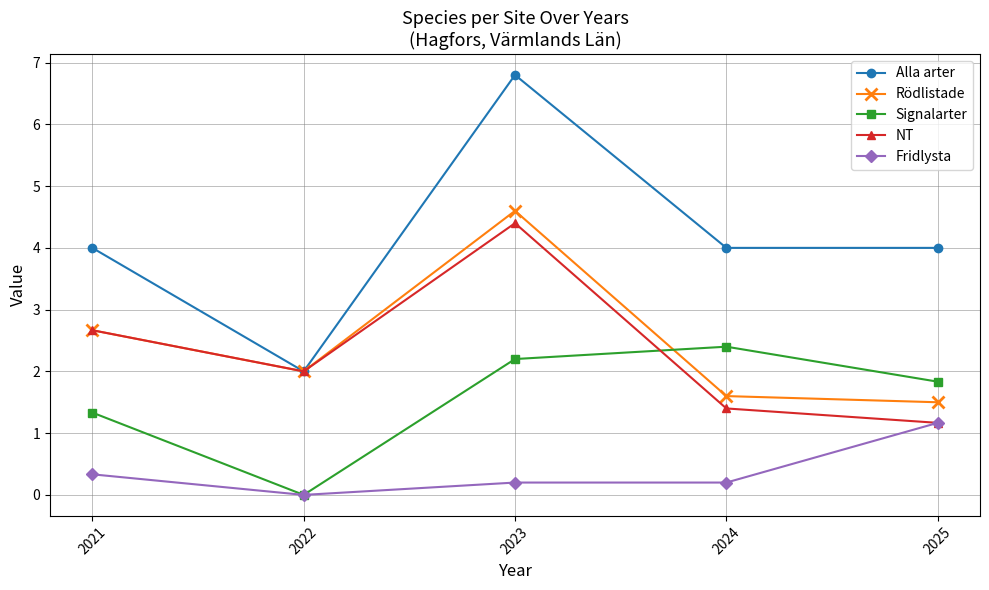

How many positive values does the Fridlysta series have?

4